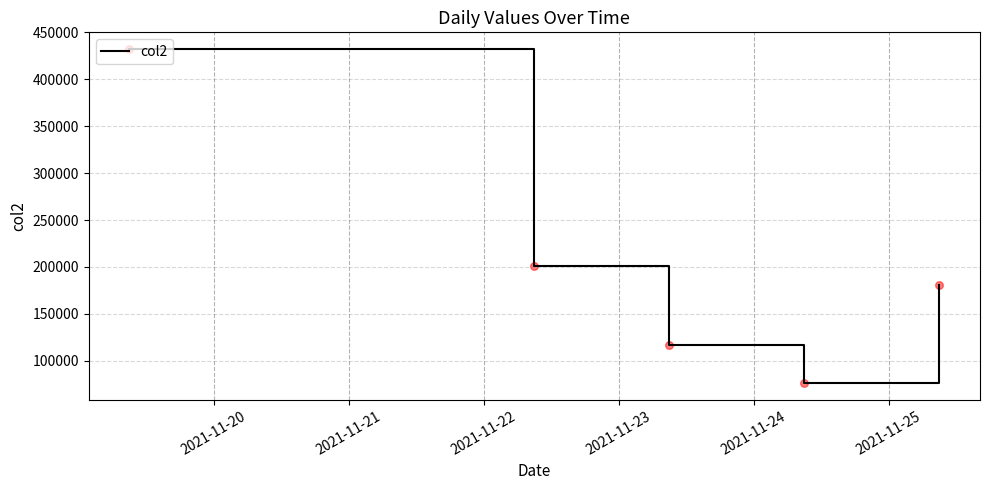

What is the minimum value shown in the chart?

76169